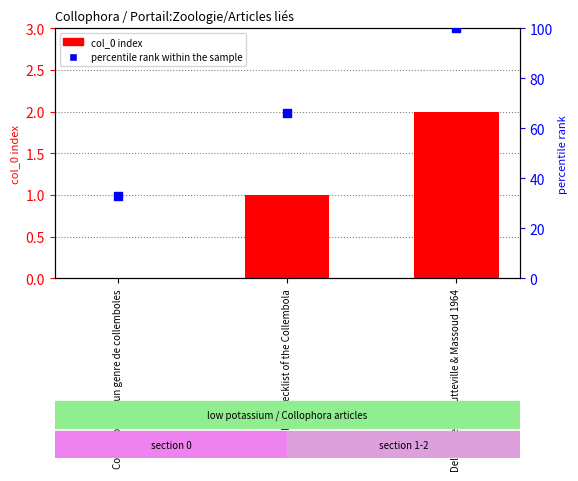

At which category is the sum across all series the highest?

Delamare Deboutteville & Massoud 1964